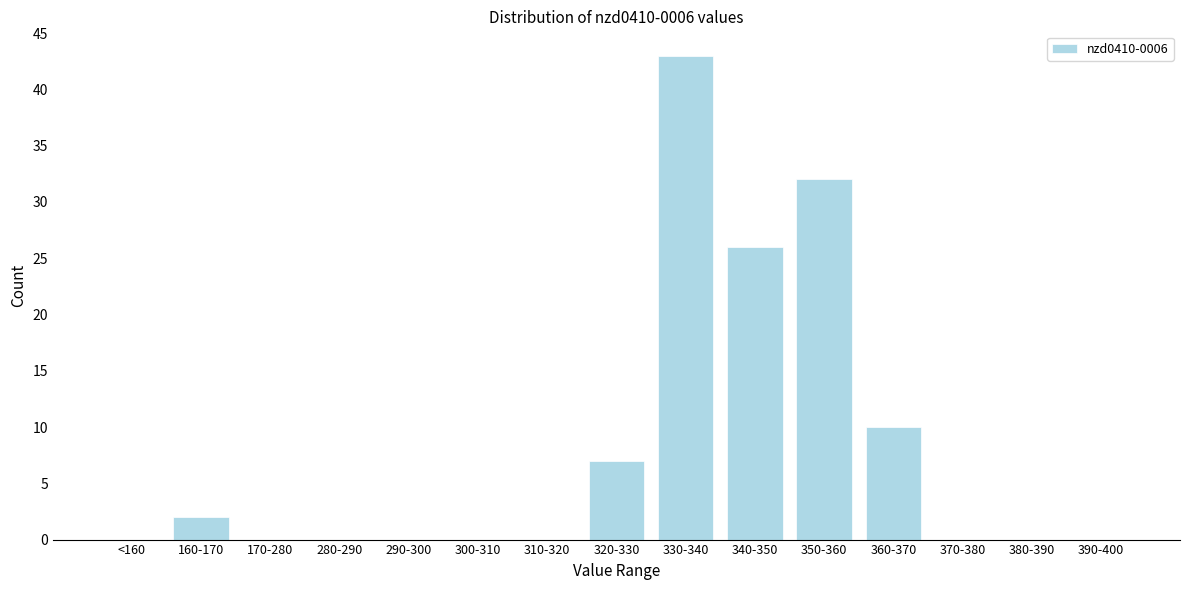

Reading left to right, list all the values displayed in this chart.

<160=0	160-170=2	170-280=0	280-290=0	290-300=0	300-310=0	310-320=0	320-330=7	330-340=43	340-350=26	350-360=32	360-370=10	370-380=0	380-390=0	390-400=0